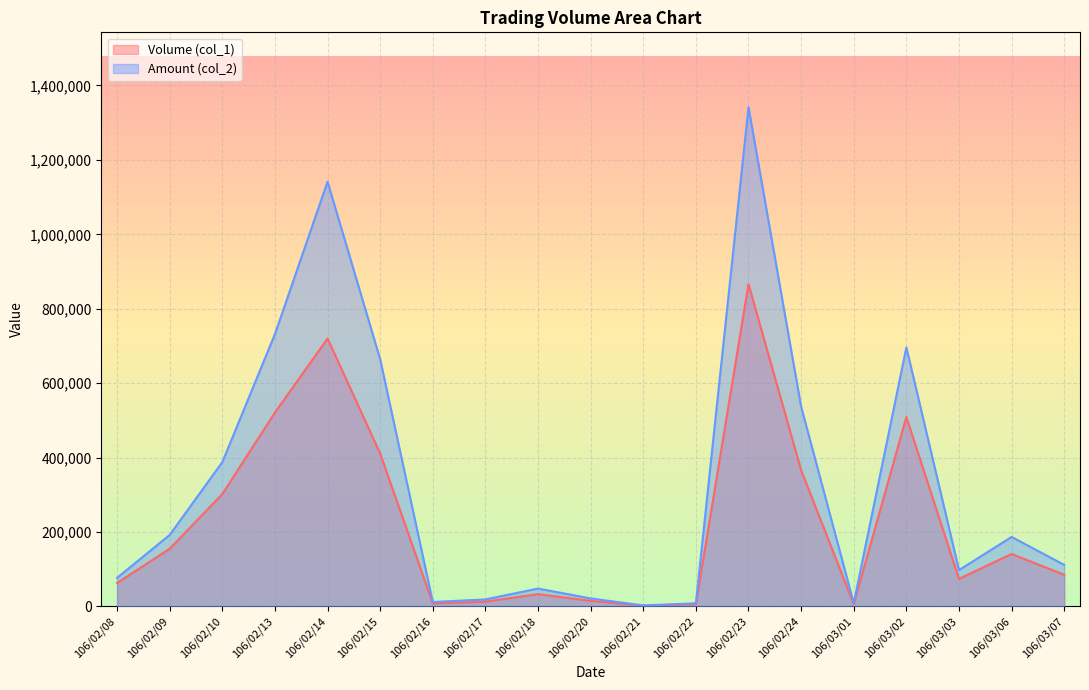

At how many categories does at least one series exceed 24842?

13